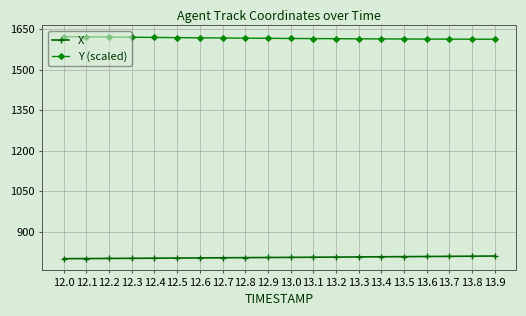

What are all the series names shown in the legend?

X, Y (scaled)